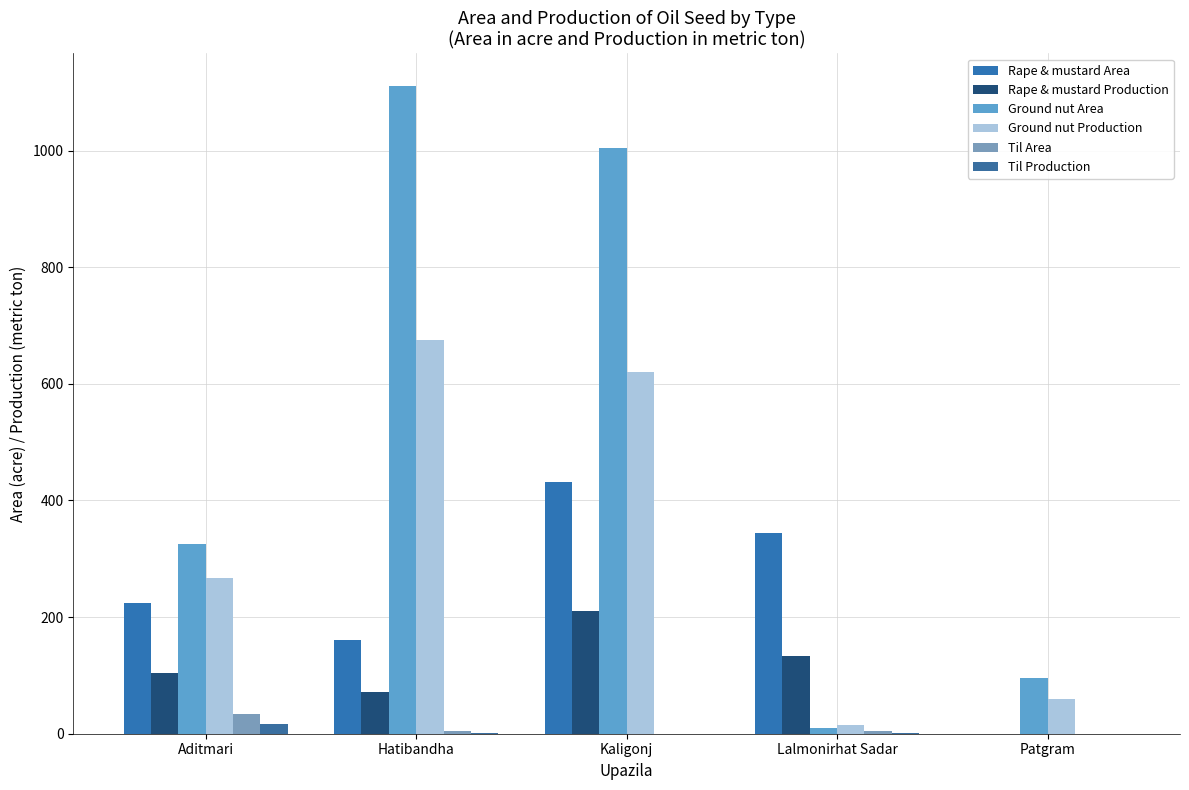

At which label does Rape & mustard Production reach its peak?

Kaligonj